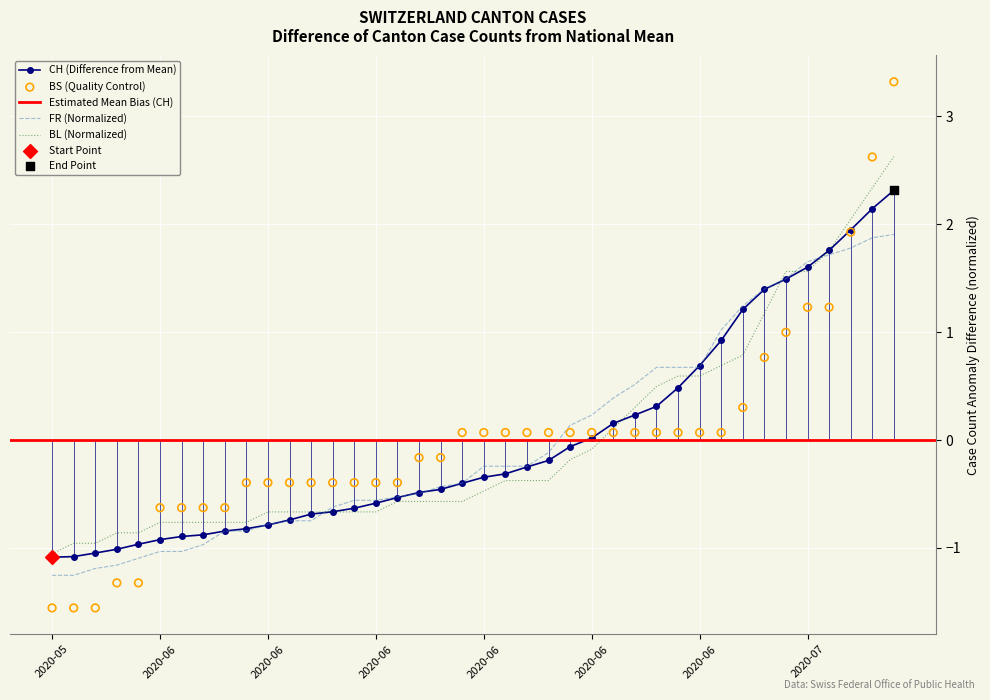

At which category is the sum across all series the highest?

2020-07-09